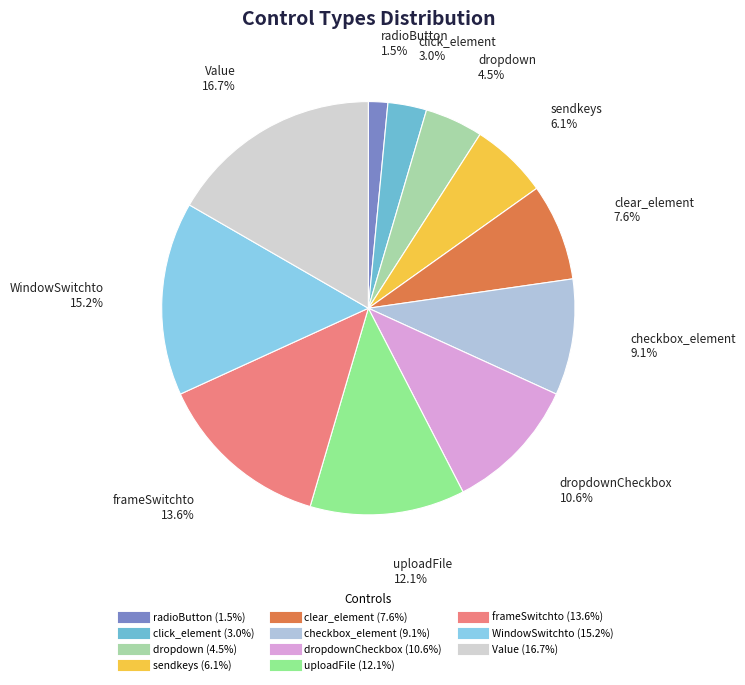

Rank the categories by value from lowest to highest.

radioButton, click_element, dropdown, sendkeys, clear_element, checkbox_element, dropdownCheckbox, uploadFile, frameSwitchto, WindowSwitchto, Value